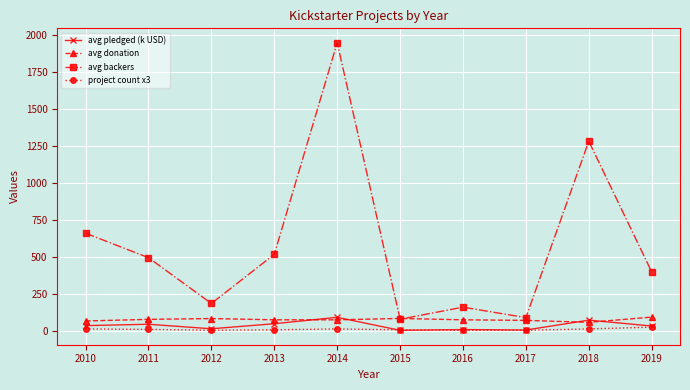

What is the highest value of the project count x3 series?

27.0